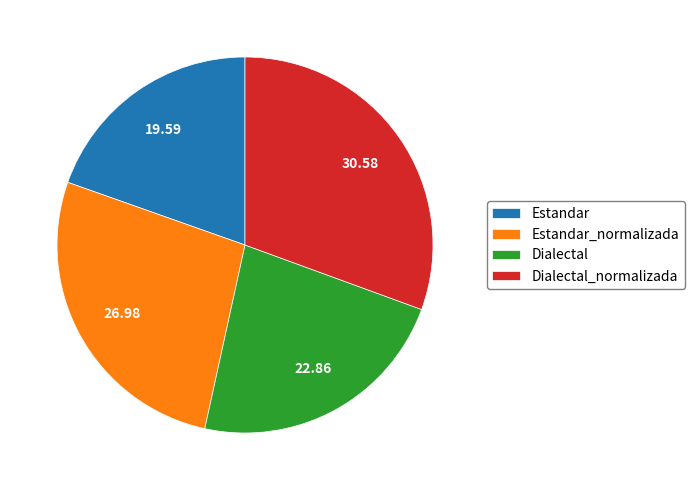

Is there a majority slice in this chart?

No